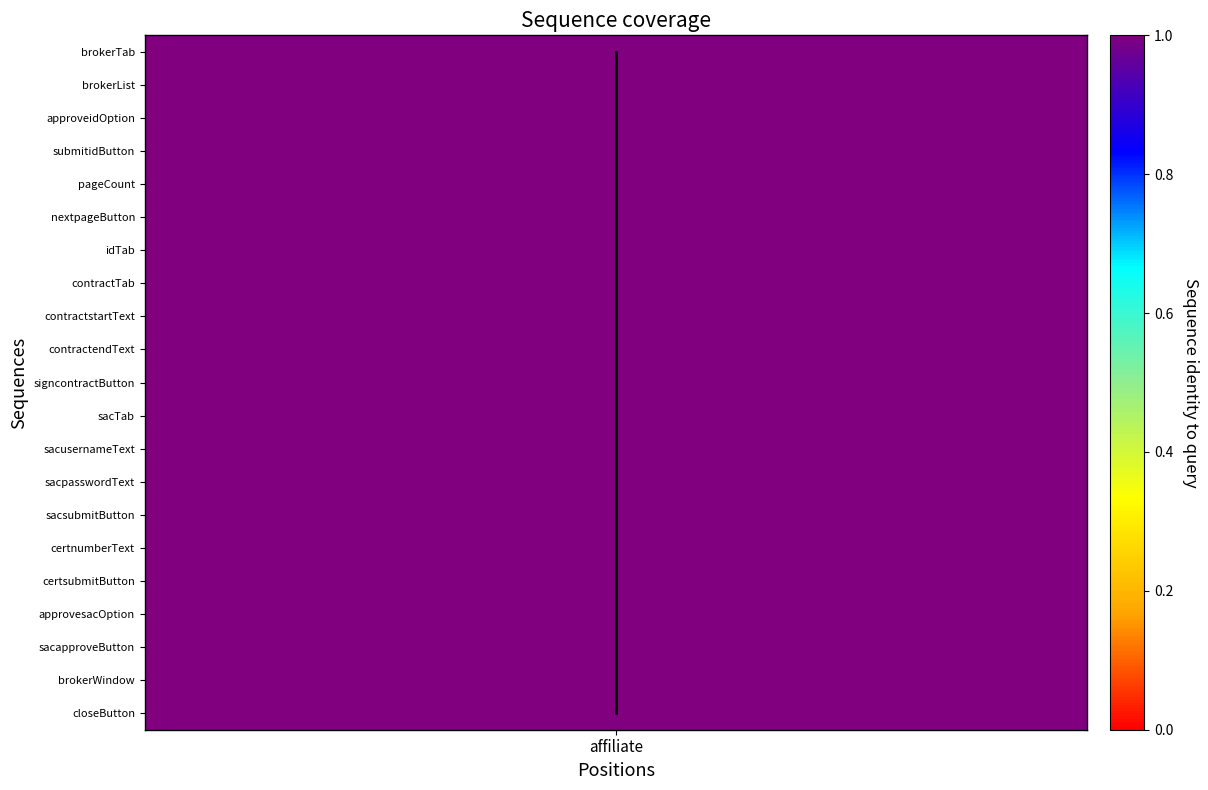

How many categories are shown in the chart?

21